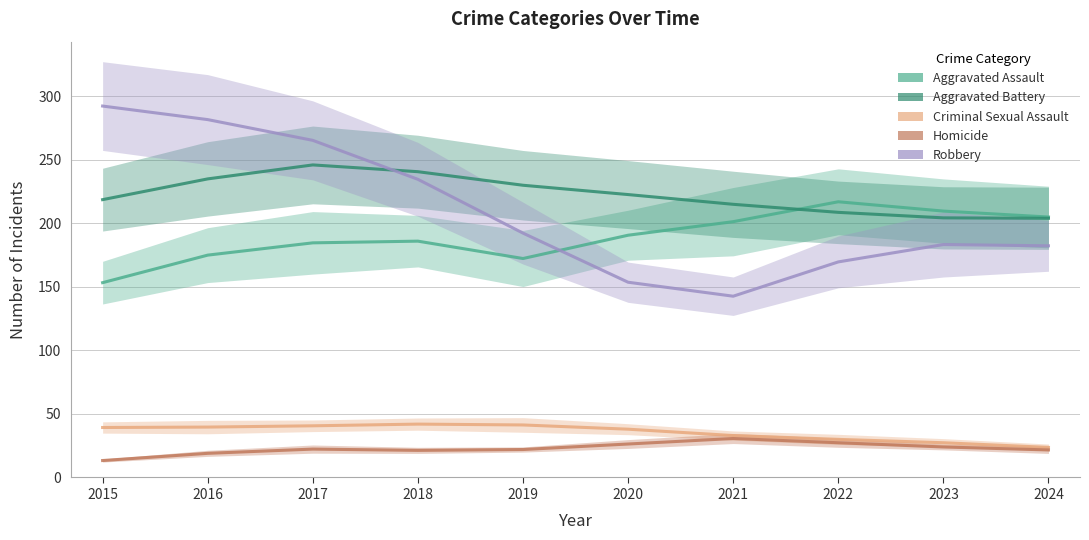

At which category is the sum across all series the highest?

2017